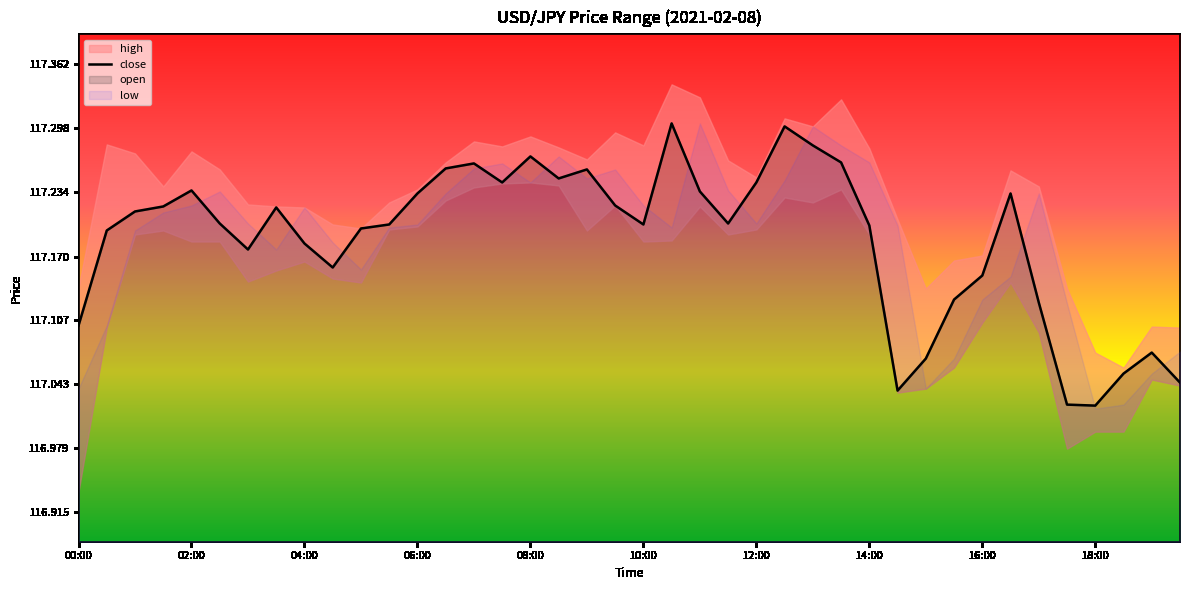

Between 28 and 14, which is larger?

14